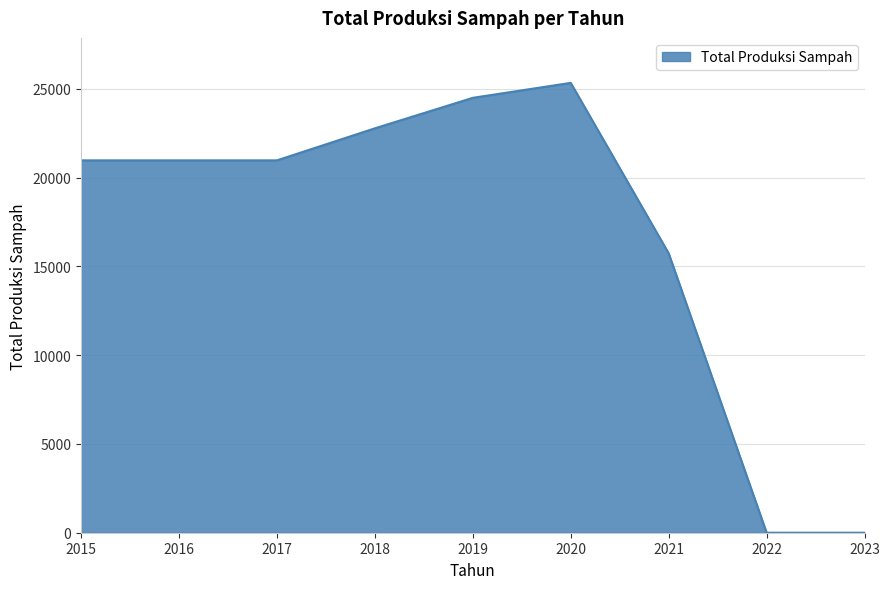

True or false: the data shows 15735.4 at 2021.

True